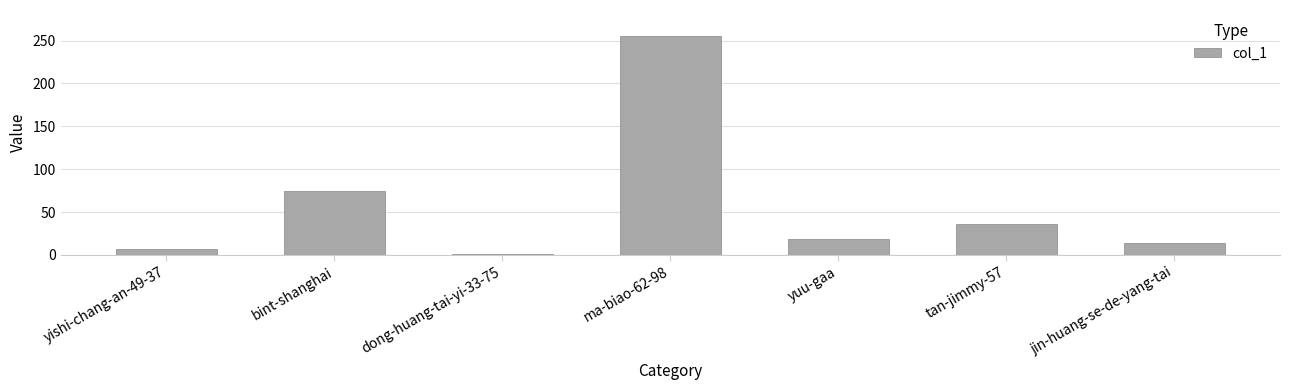

What is the ratio of the value at jin-huang-se-de-yang-tai to the value at ma-biao-62-98?

0.1